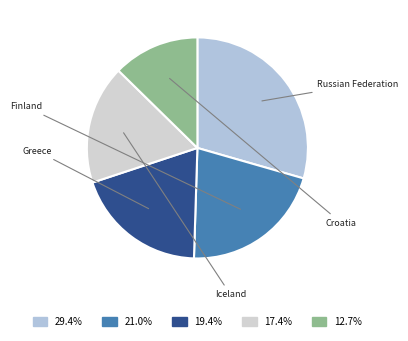

Which slice is the smallest?

Croatia